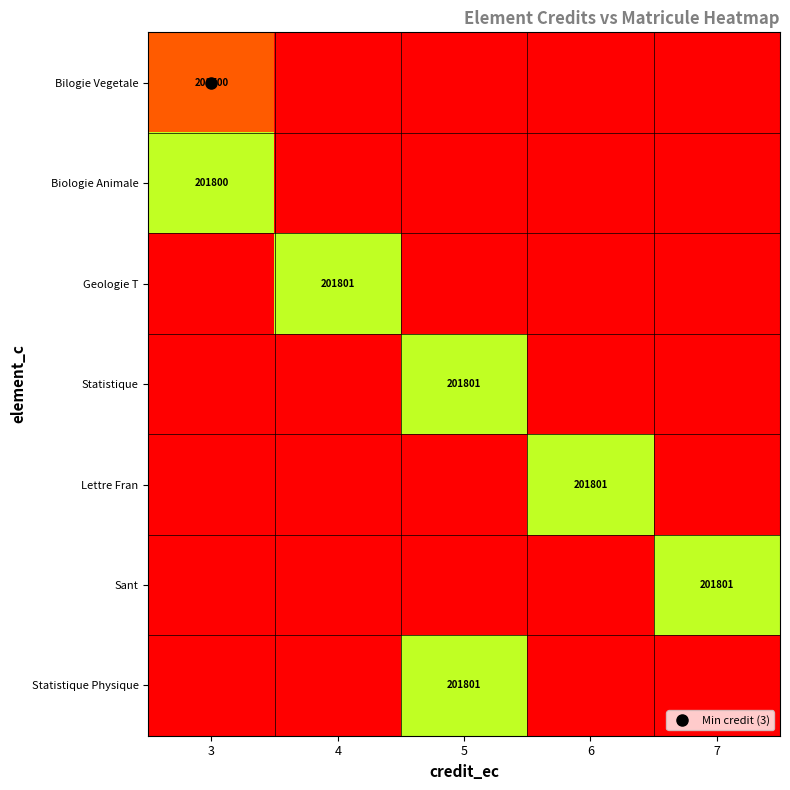

What is the difference between the highest and lowest values at 5?

201801